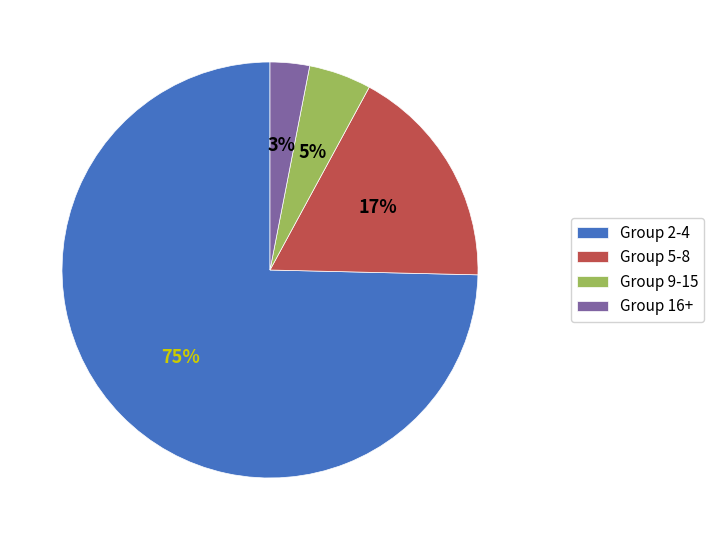

To the nearest percent, what is the difference between the largest and smallest slice percentages?

72%